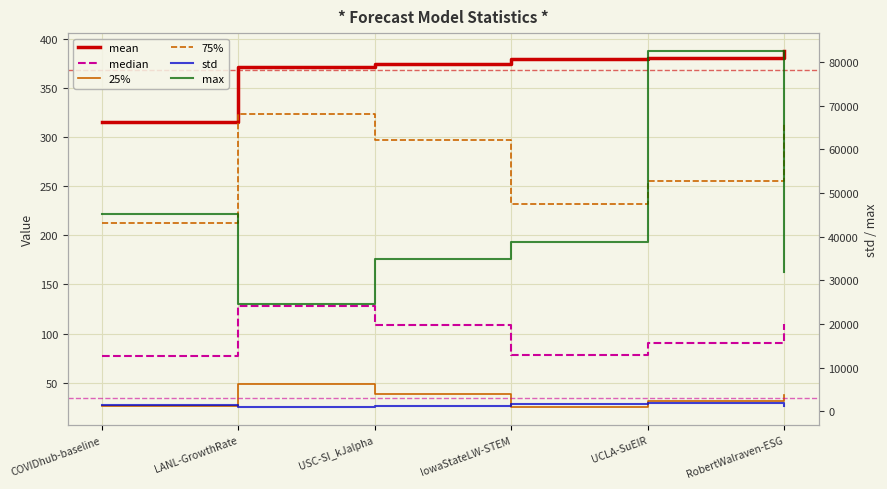

How many values in the 25% series are below 37?

3